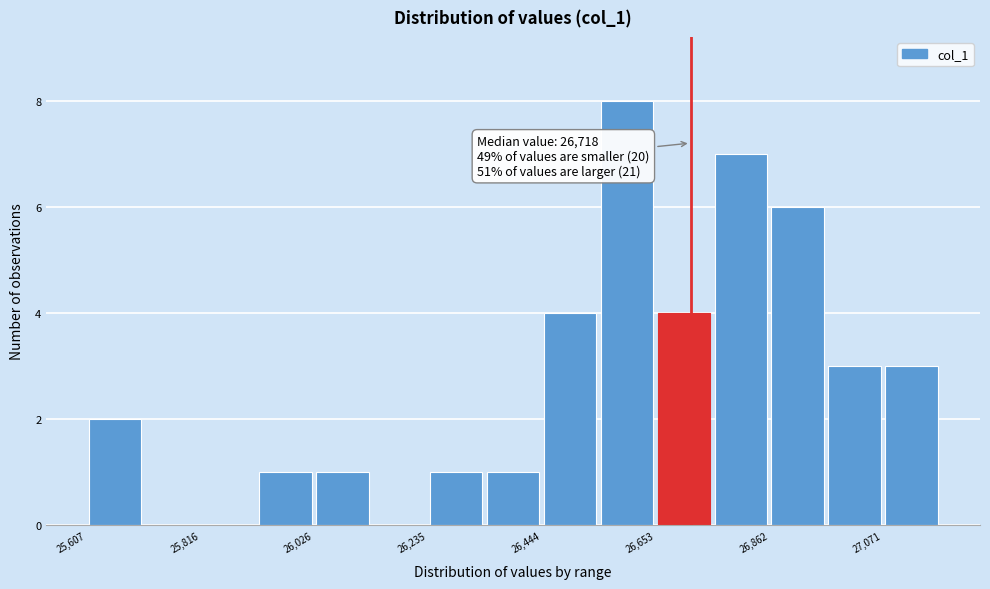

Around what value on the x-axis is the tallest bar? Give the approximate position of its centre, as read against the axis.

26600